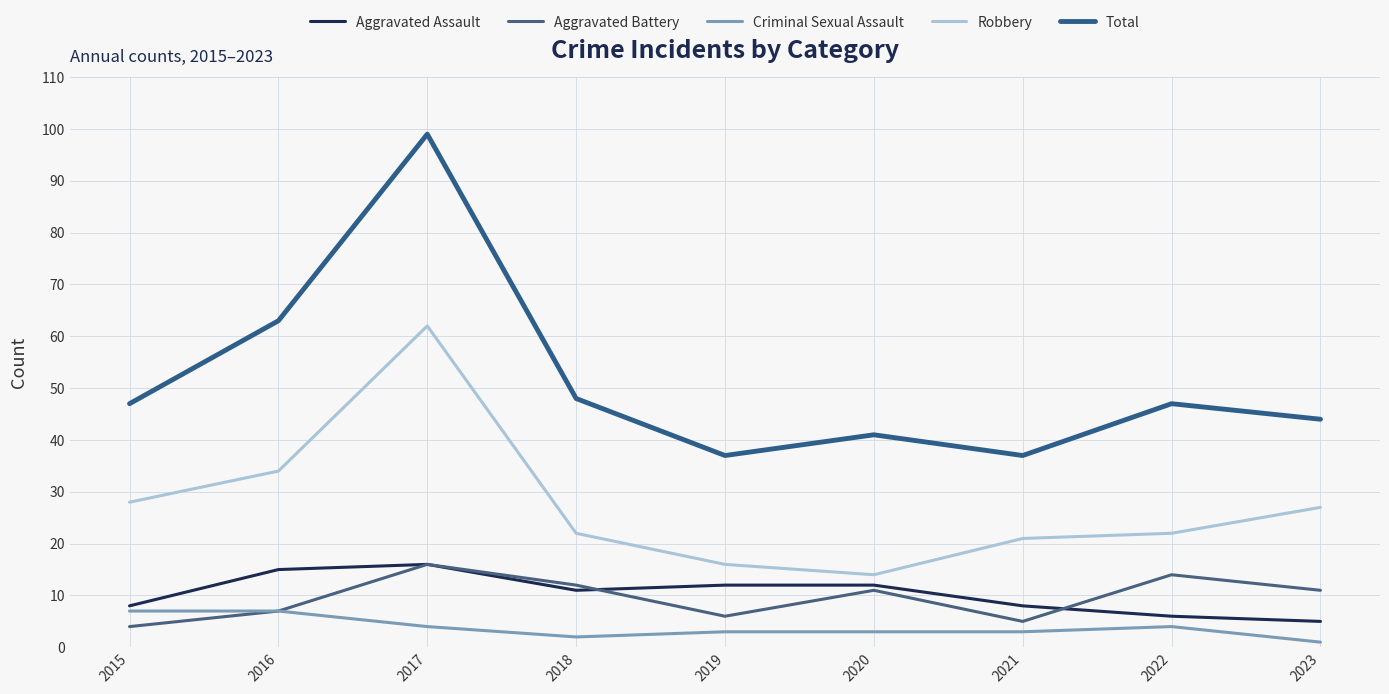

What is the difference between the maximum and minimum values in the Criminal Sexual Assault series?

6